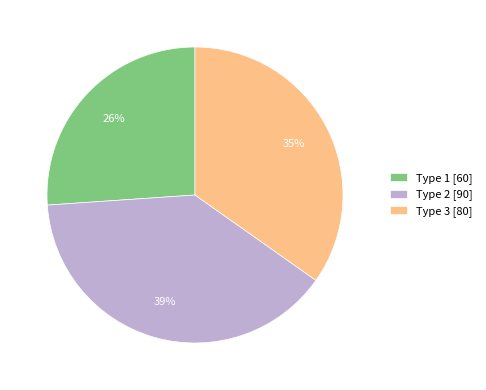

What percentage is the Type 3 [80] slice, to the nearest percent?

35%